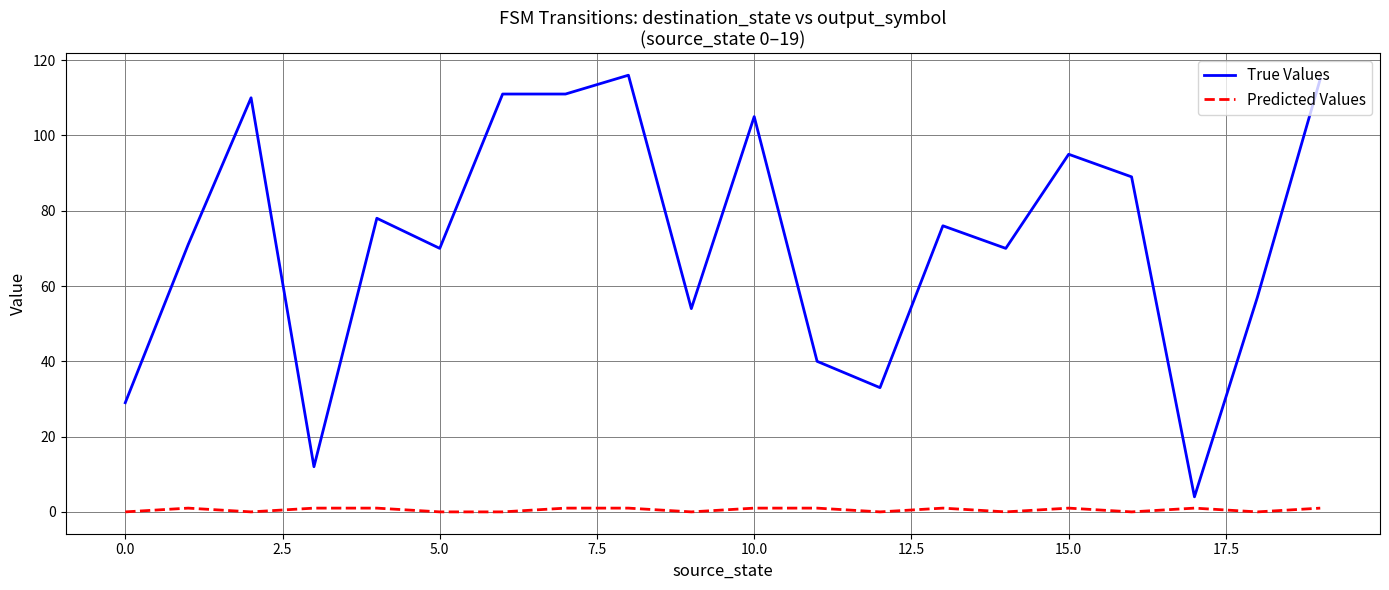

True or false: Predicted Values has more than 2 interior local peaks.

True